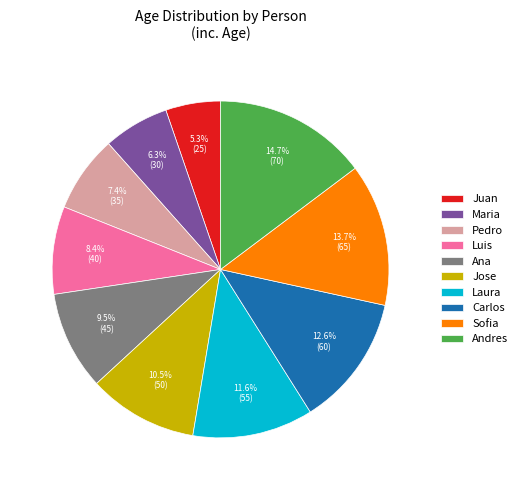

Does Andres account for over 50% of the chart?

No